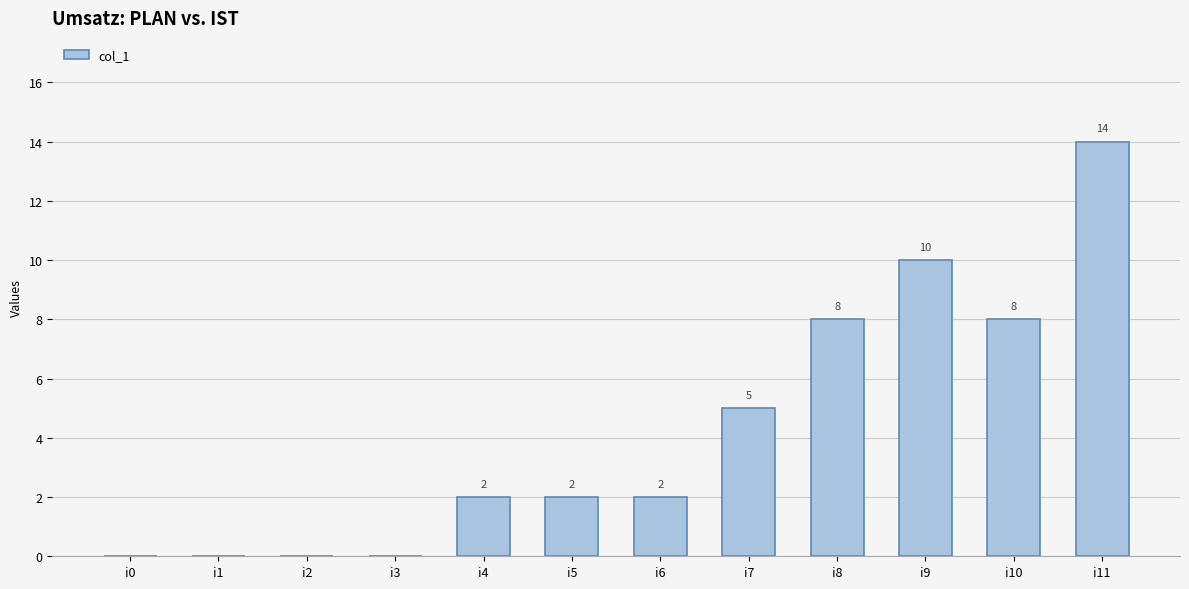

How many values are between 0 and 8?

10